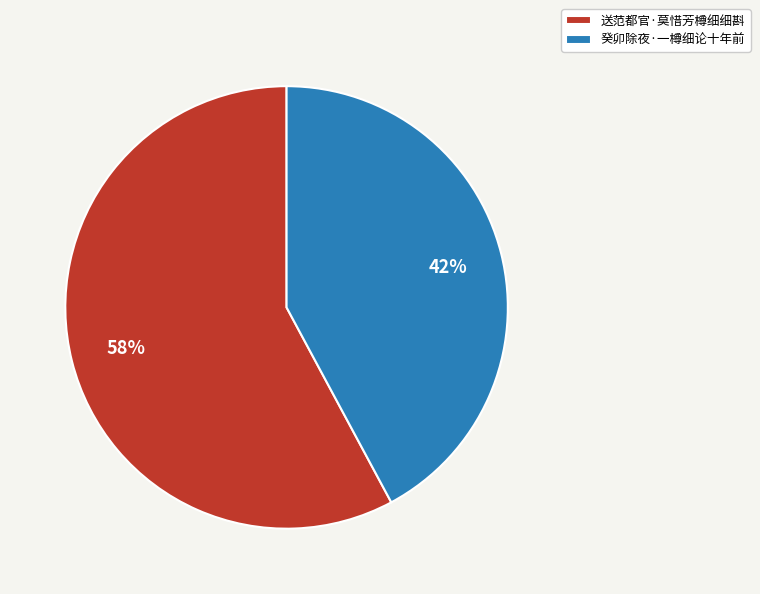

What is the majority slice?

送范都官·莫惜芳樽细细斟